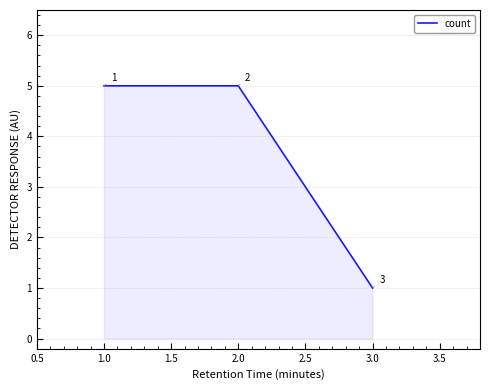

Approximately how many times larger is the value at 1.0 compared to 2.0?

1.0